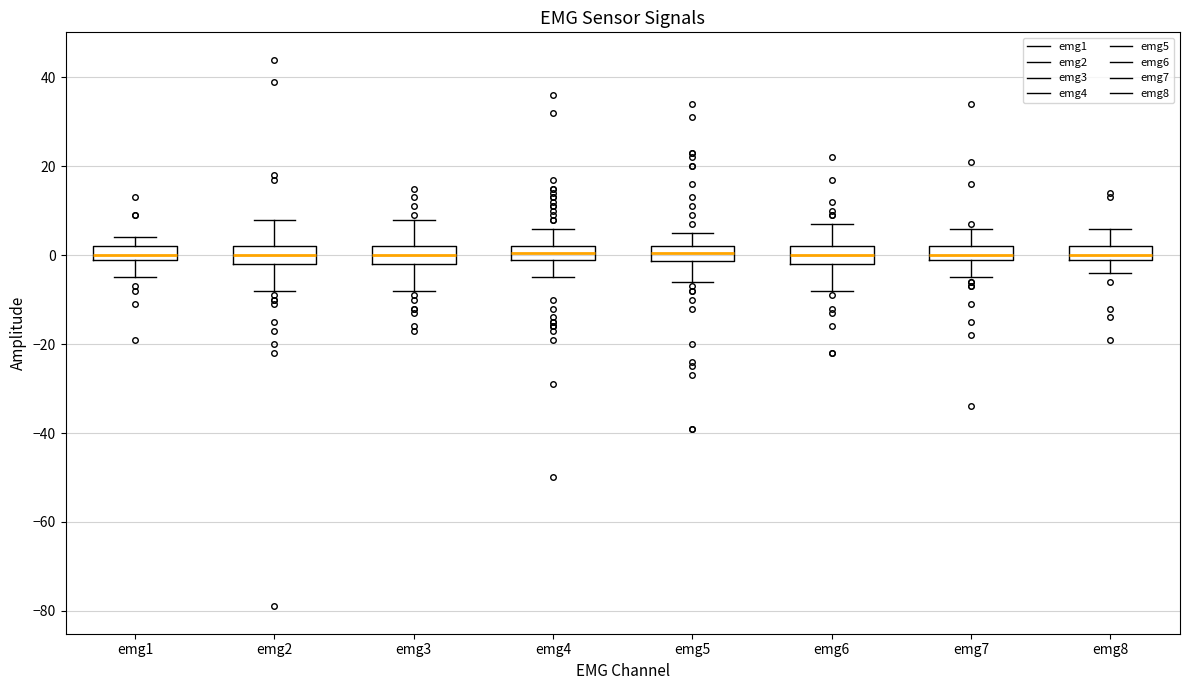

Reading left to right, read every box against the y-axis: the position of its median line, the range the box covers, and the ends of its whiskers. The values are not printed on the chart, so give them approximately, as read against the axis.

emg1: median 0 (just above the box's lower edge), box 0 to 2, whiskers -4 to 4
emg2: median 0, box -2 to 2, whiskers -8 to 8
emg3: median 0, box -2 to 2, whiskers -8 to 8
emg4: median 0 (inside the box), box 0 to 2, whiskers -4 to 6
emg5: median 0, box -2 to 2, whiskers -6 to 6
emg6: median 0, box -2 to 2, whiskers -8 to 8
emg7: median 0 (just above the box's lower edge), box 0 to 2, whiskers -4 to 6
emg8: median 0 (just above the box's lower edge), box 0 to 2, whiskers -4 to 6